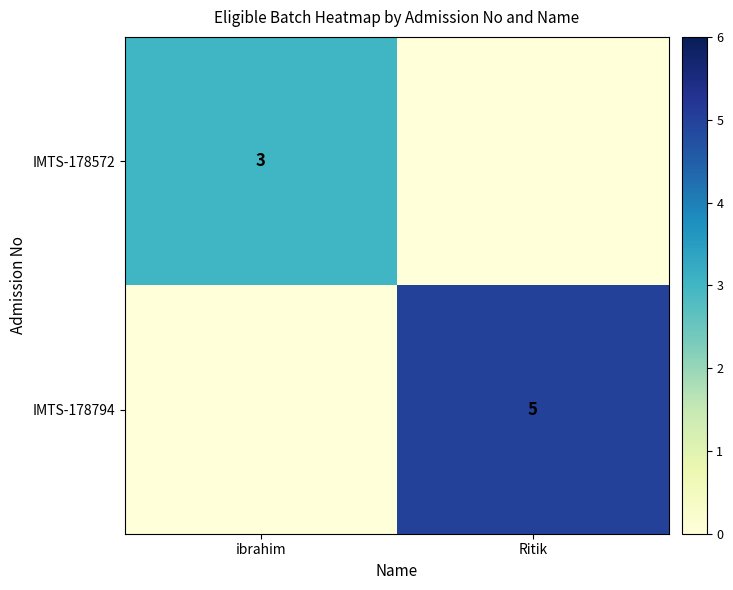

Is it true that IMTS-178572 equals 5 at ibrahim?

False